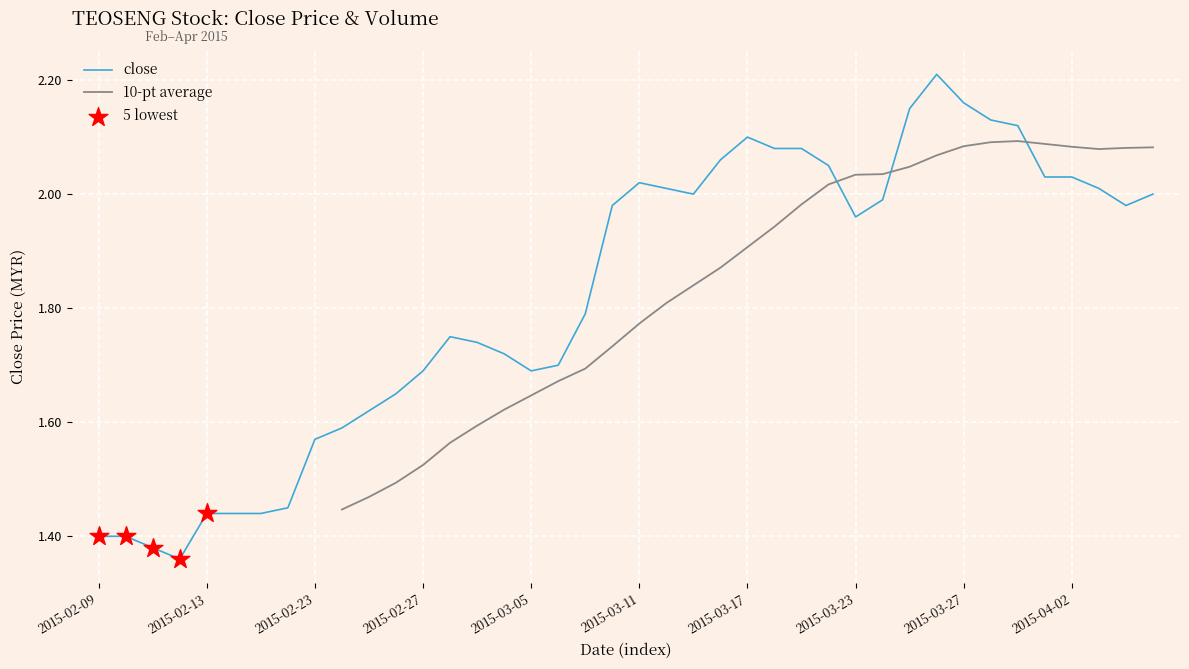

What is the ratio of the value at 2015-04-02 to the value at 2015-03-09?

1.1